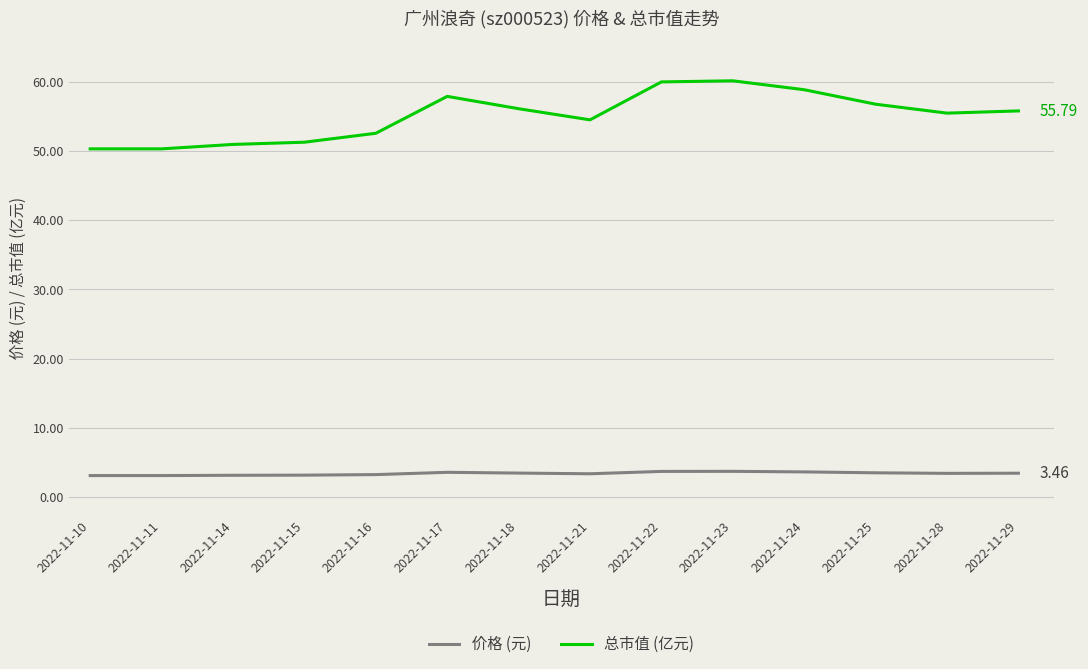

Is the value of 价格 (元) at 2022-11-18 greater than the value of 总市值 (亿元) at 2022-11-24?

No